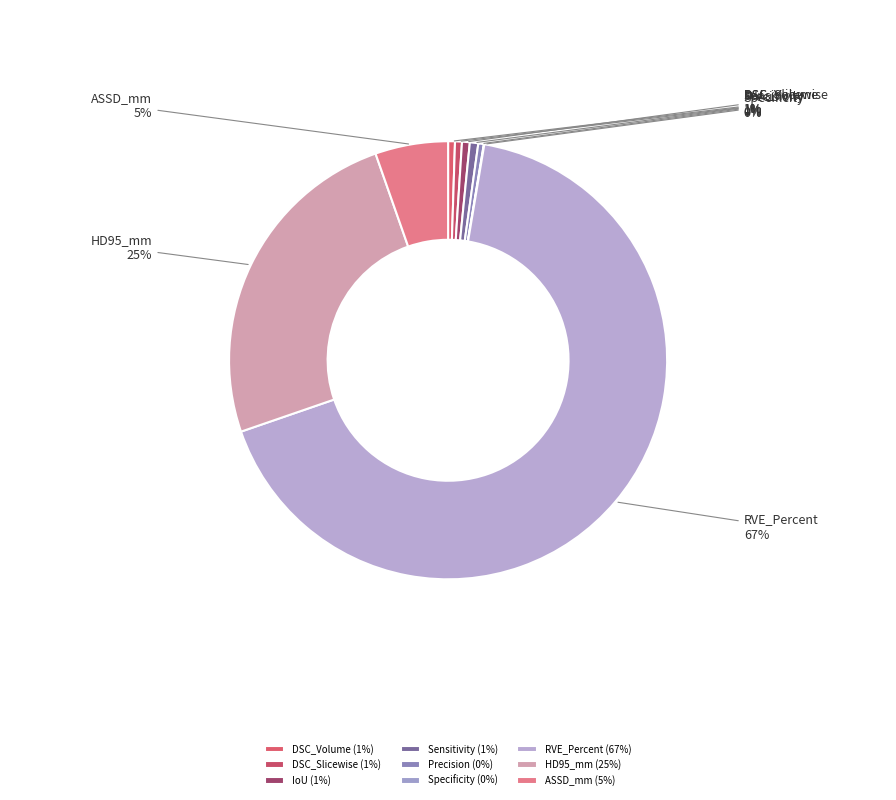

Which has a higher value, Precision or ASSD_mm?

ASSD_mm